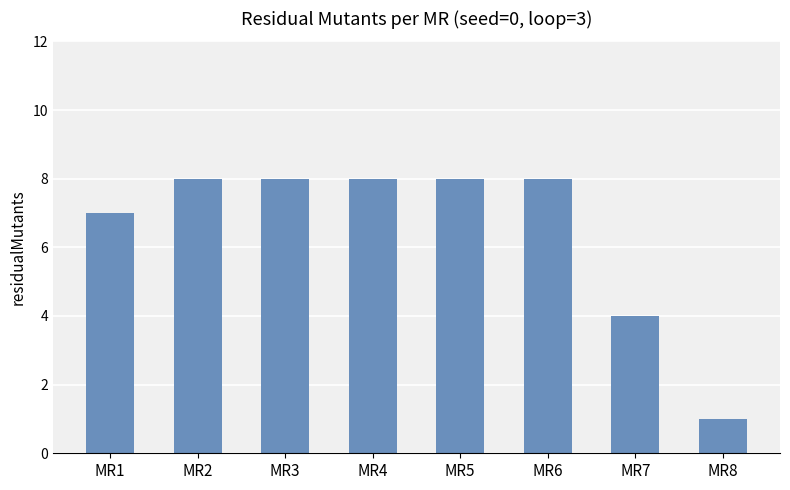

At which label is the value closest to 4?

MR7